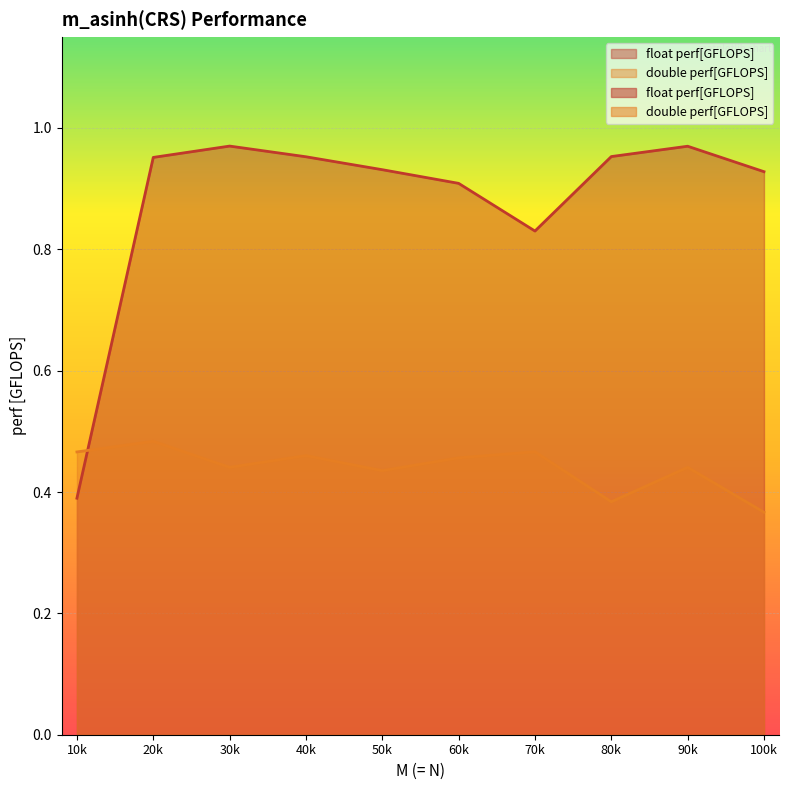

What is the value of the float perf[GFLOPS] point at the 6th from the left?

0.9